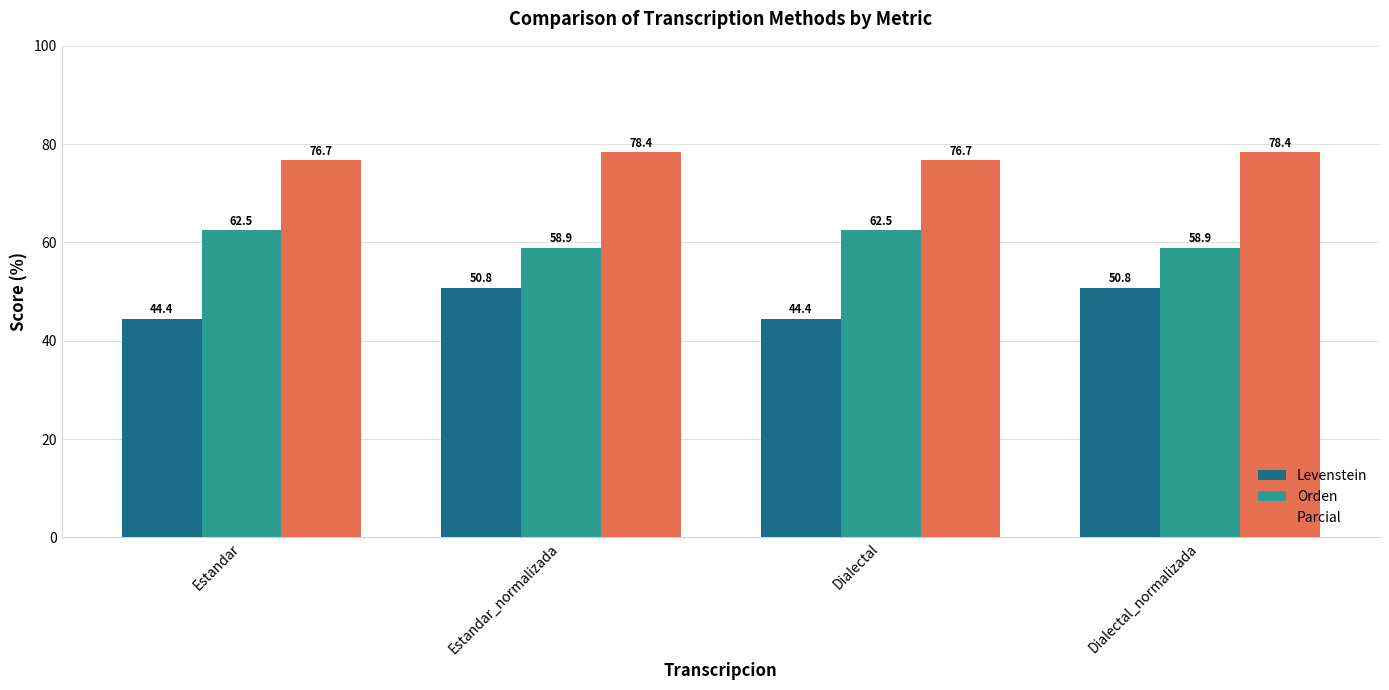

What is the maximum value for Orden?

62.5